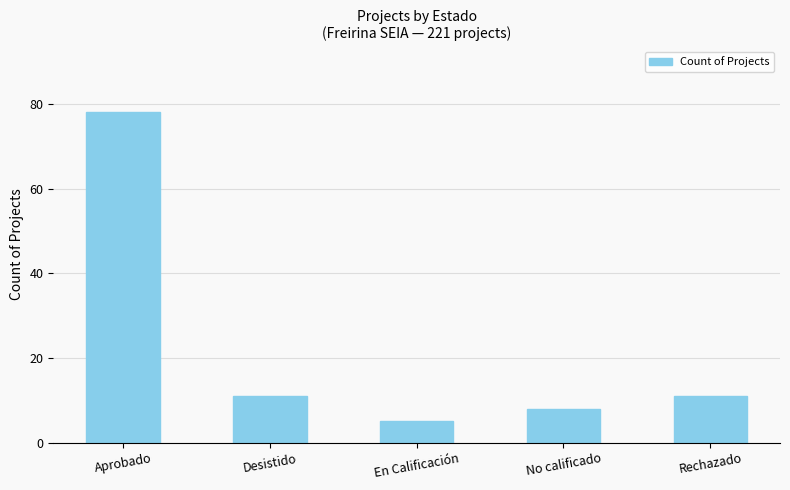

What is the ratio of the value at Rechazado to the value at Aprobado?

0.1